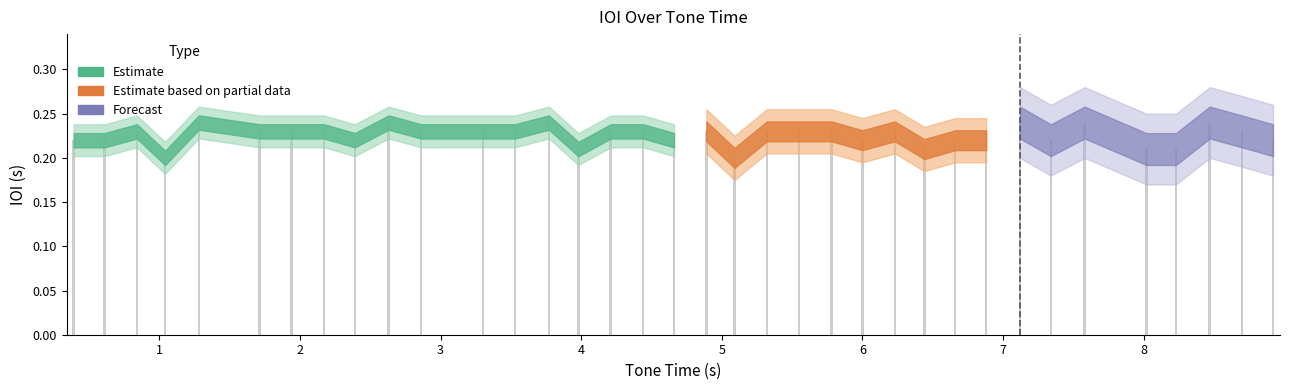

What is the sum of all values?

8.1